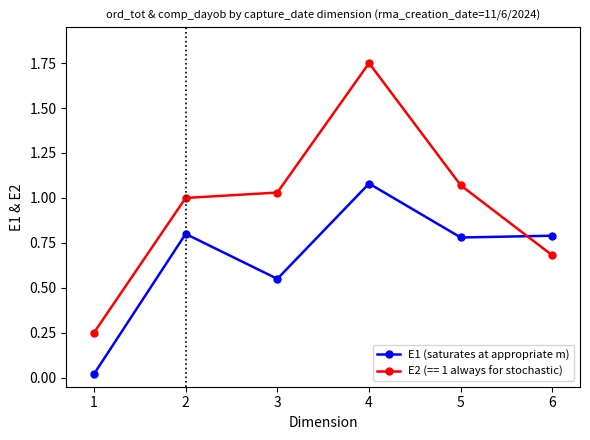

At how many categories does at least one series exceed 0?

6